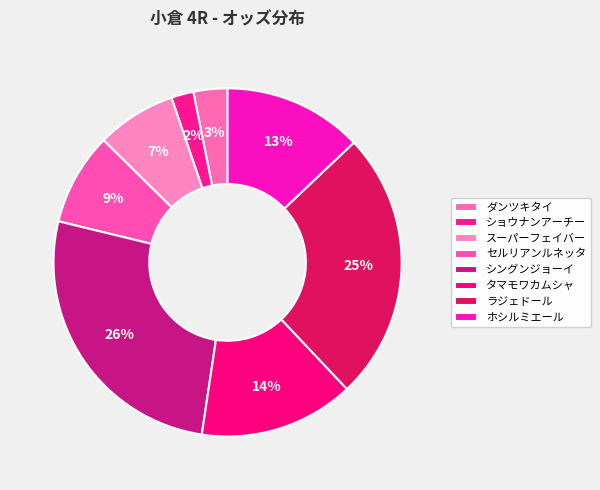

True or false: ショウナンアーチー accounts for 2% of the total.

True